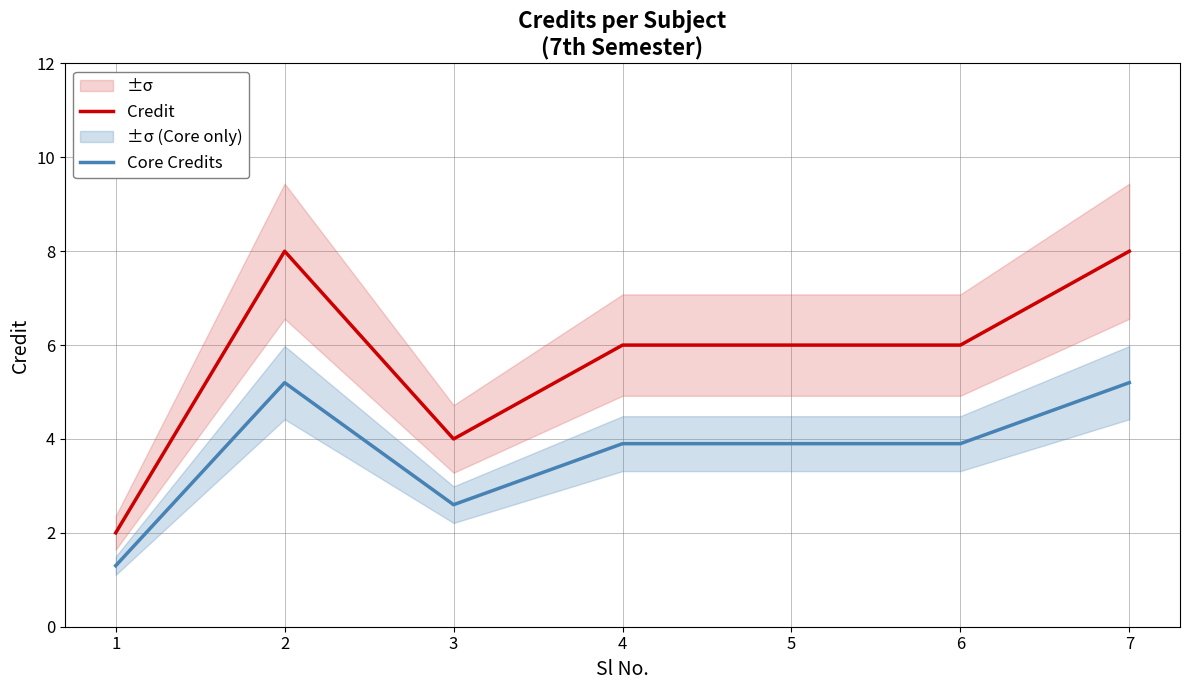

What is the spread (max minus min) of values at 5?

2.1